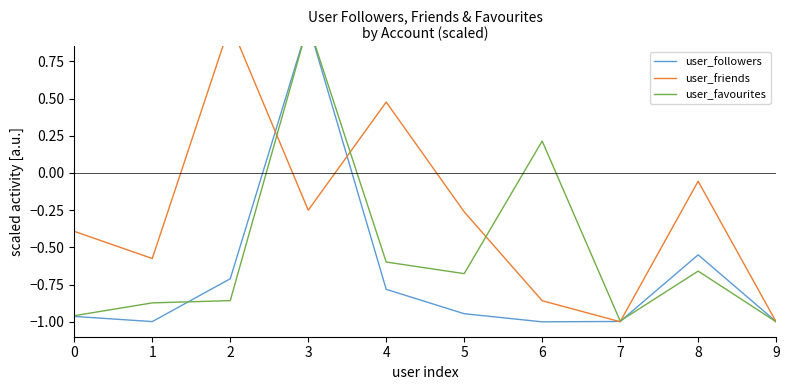

Rank the categories by user_favourites value from highest to lowest.

3, 6, 4, 8, 5, 2, 1, 0, 7, 9